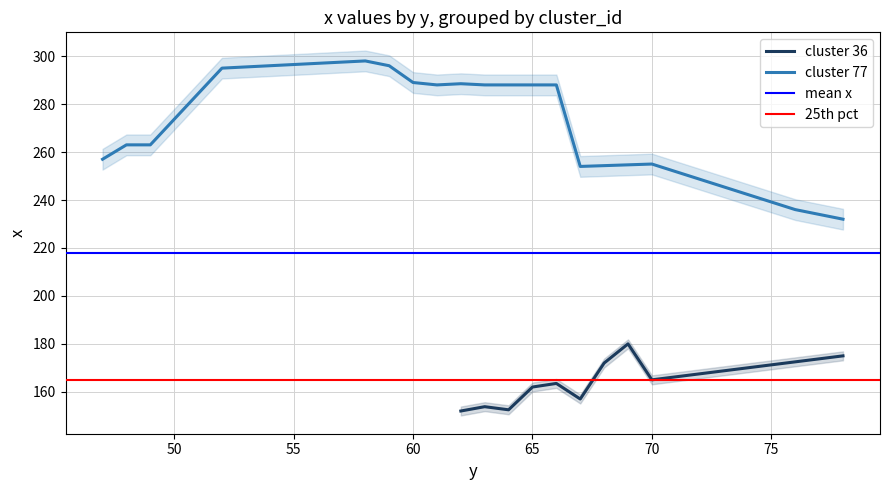

Is this an area chart (filled region under the line)?

No